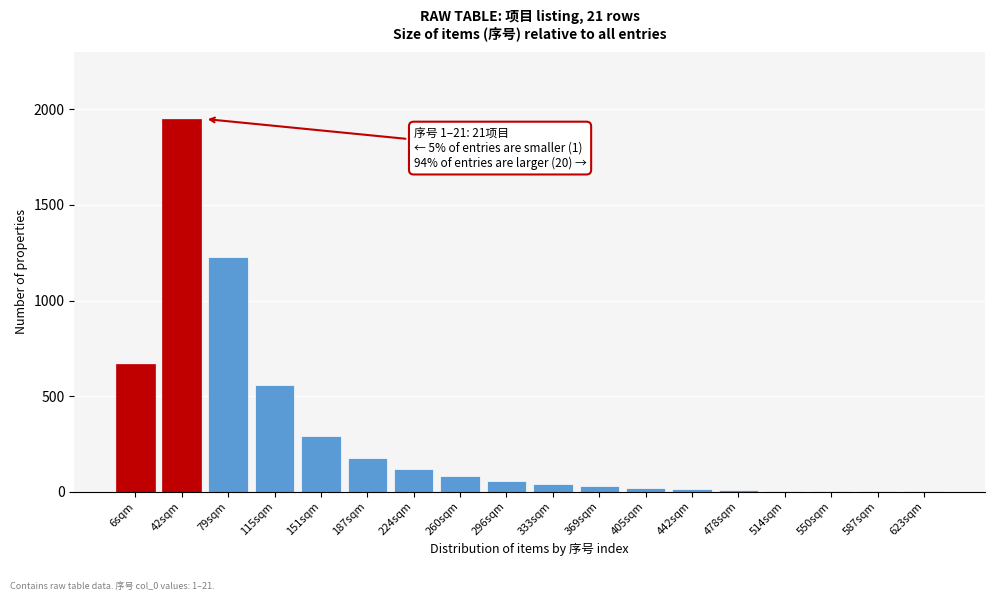

What is the ratio of the value at 42sqm to the value at 296sqm?

35.5